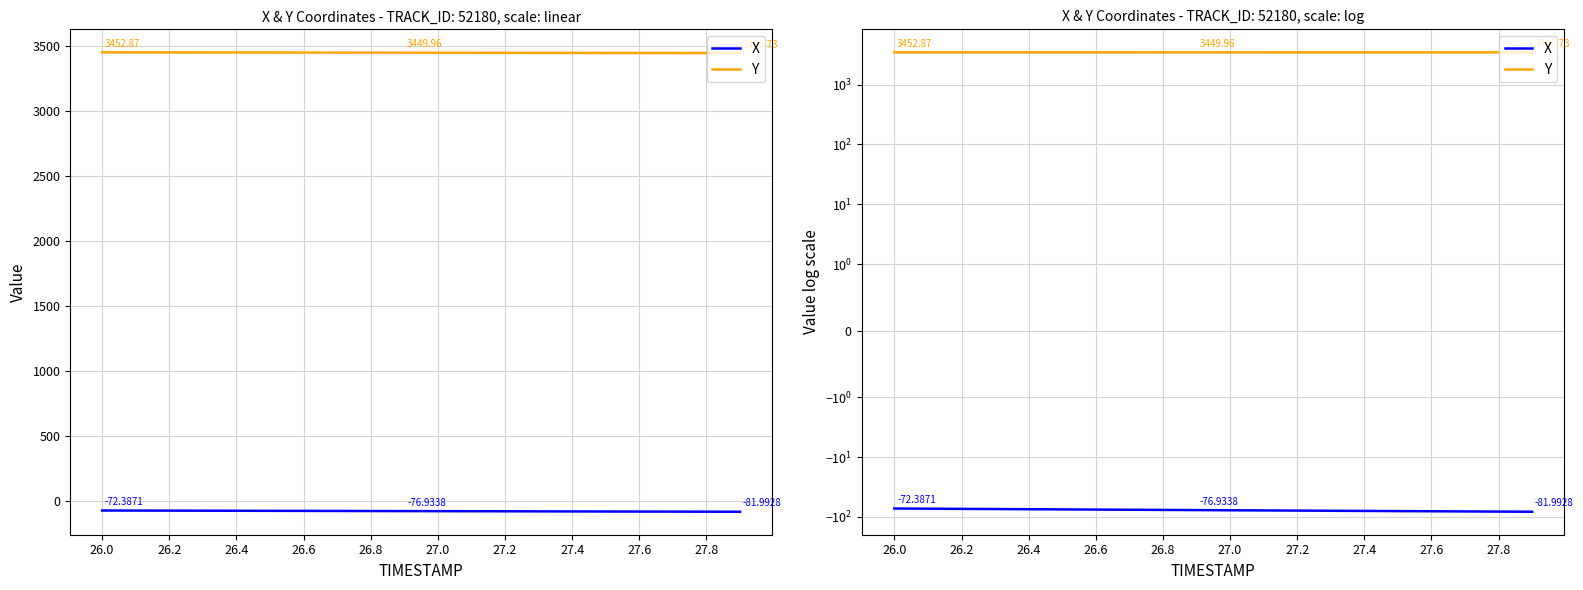

True or false: Y and X intersect in this chart.

False